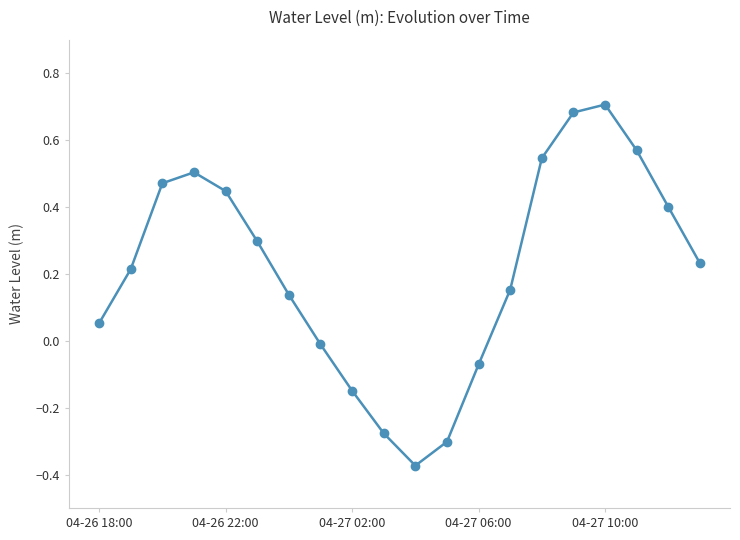

What is the difference between the second highest and second lowest values?

1.0